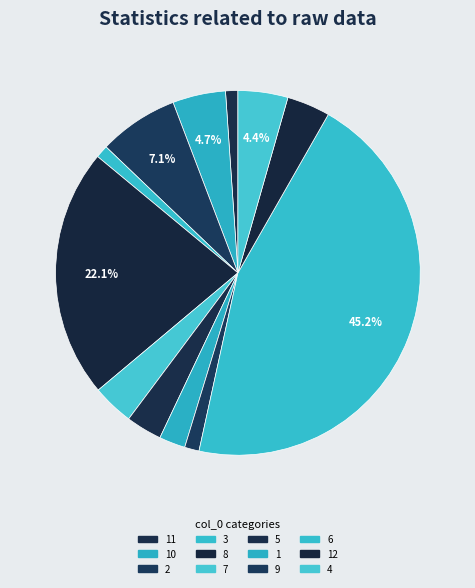

Count the number of slices in the pie.

12